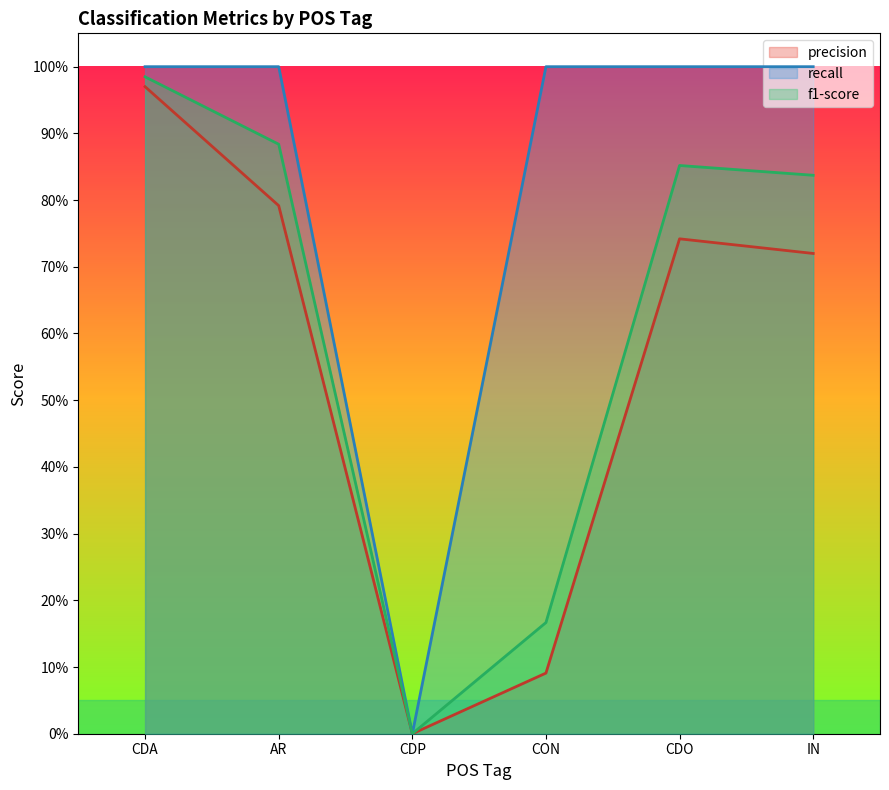

What is the sum of all f1-score values?

3.7